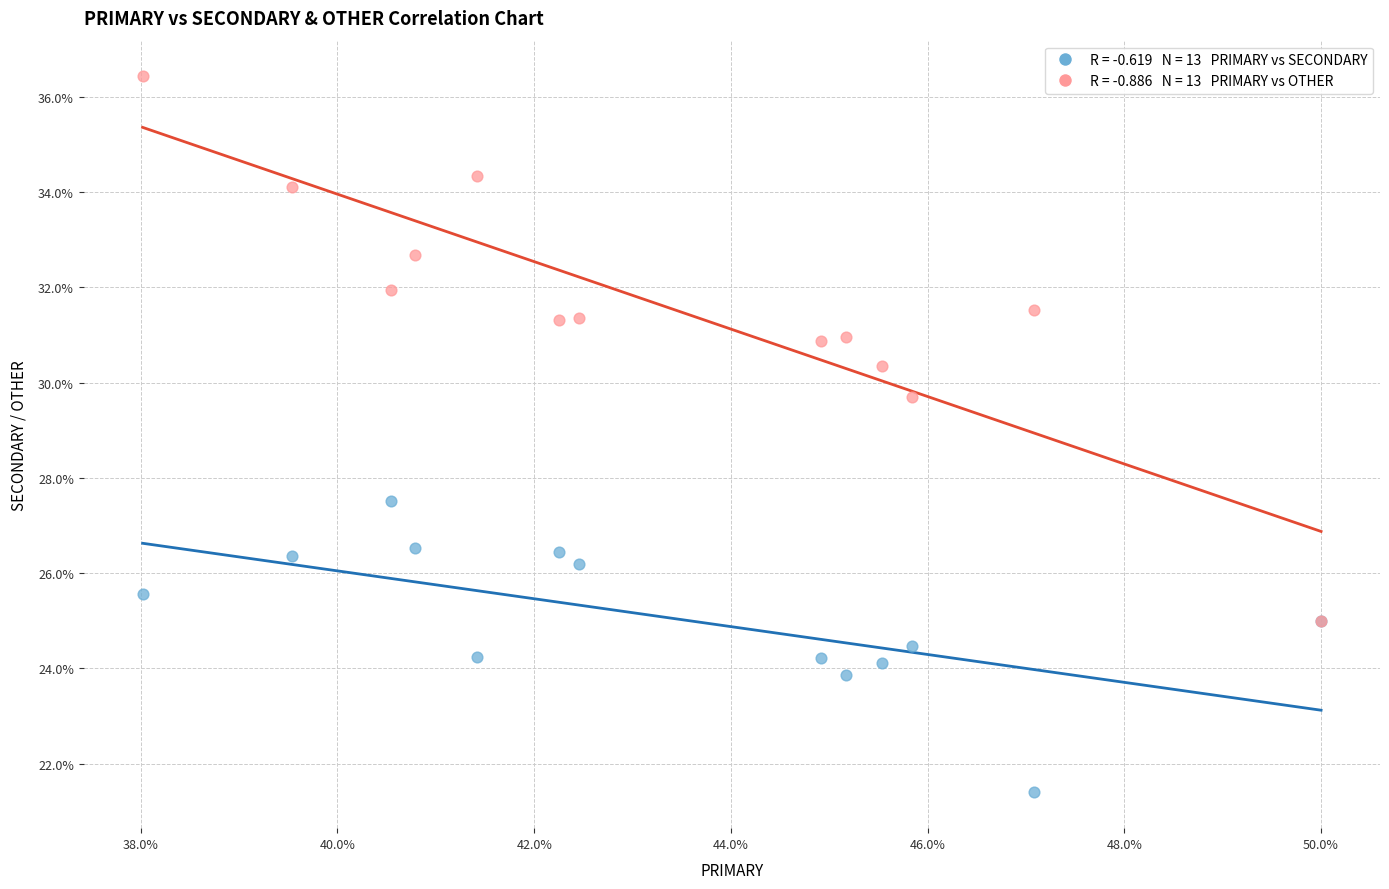

Across all series, what Y value is closest to 28?

27.5